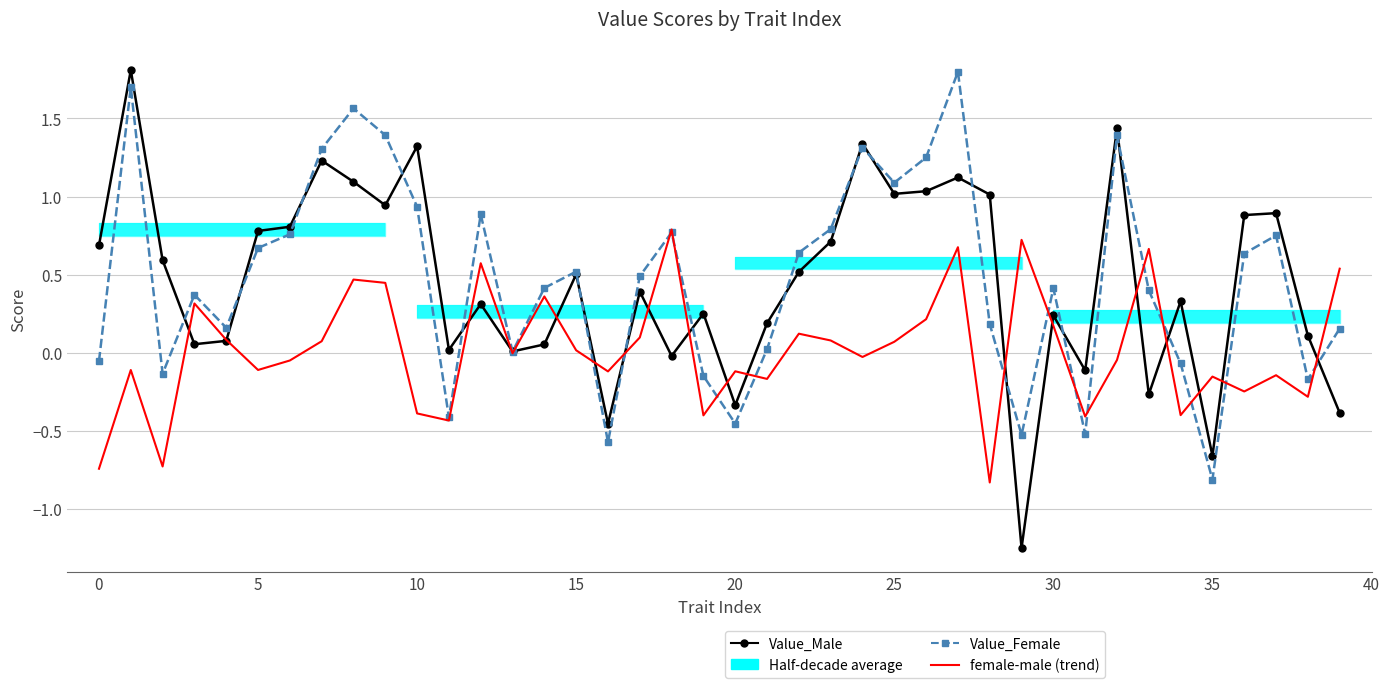

What is the sum of the female-male values at 30 and 15?

0.3